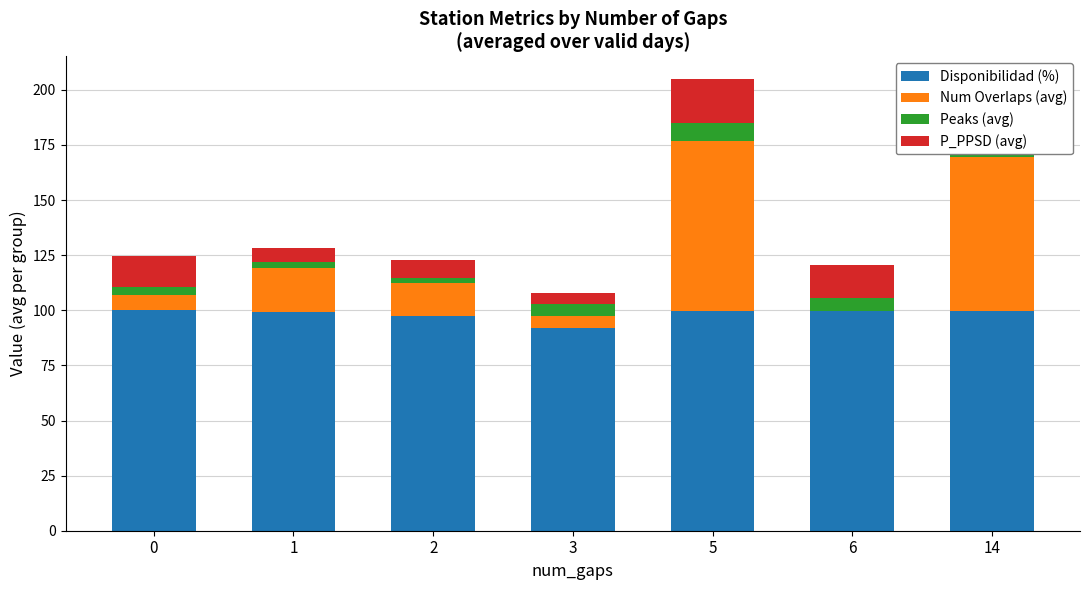

List the series in order of their peak value, highest first.

Disponibilidad (%), Num Overlaps (avg), P_PPSD (avg), Peaks (avg)